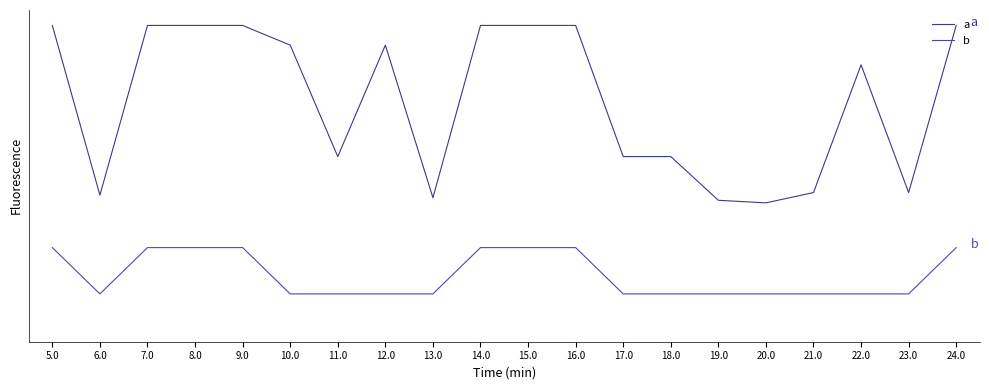

Is this an area chart (filled region under the line)?

No